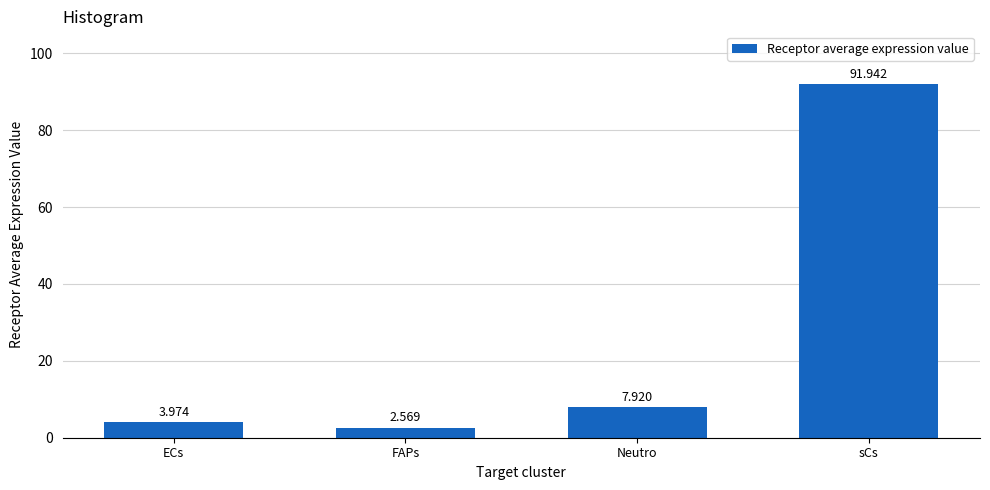

What is the difference between the second highest and second lowest values?

3.9